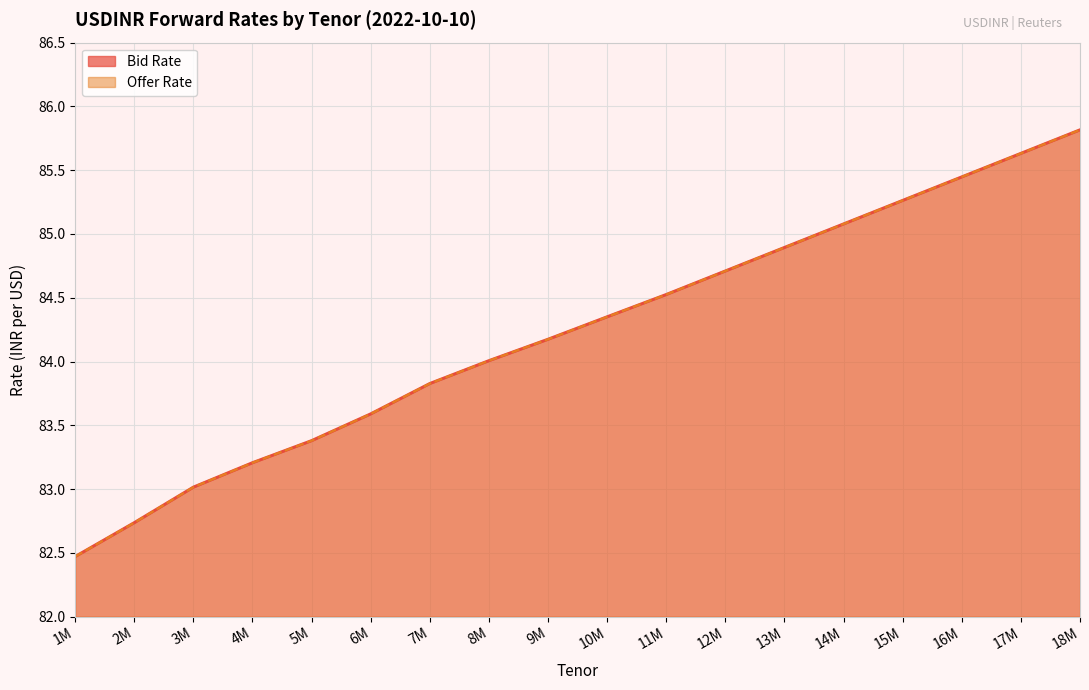

At which category is the sum across all series the highest?

18M